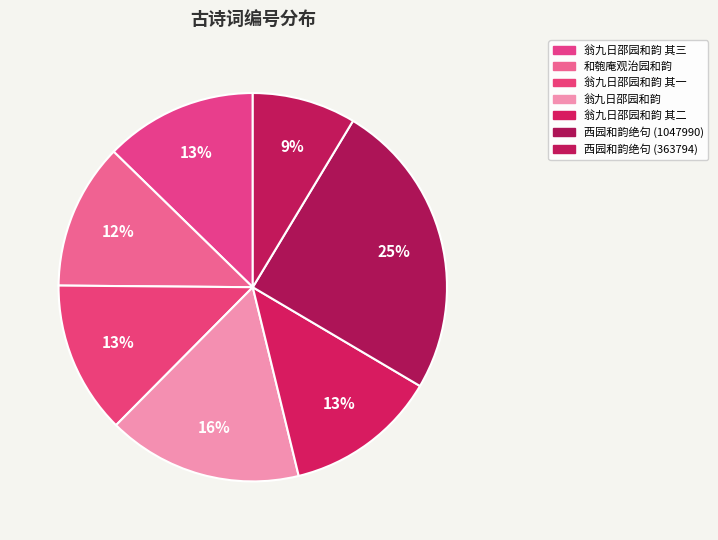

Approximately how many times larger is the value at 和匏庵观治园和韵 compared to 西园和韵绝句 (363794)?

1.4